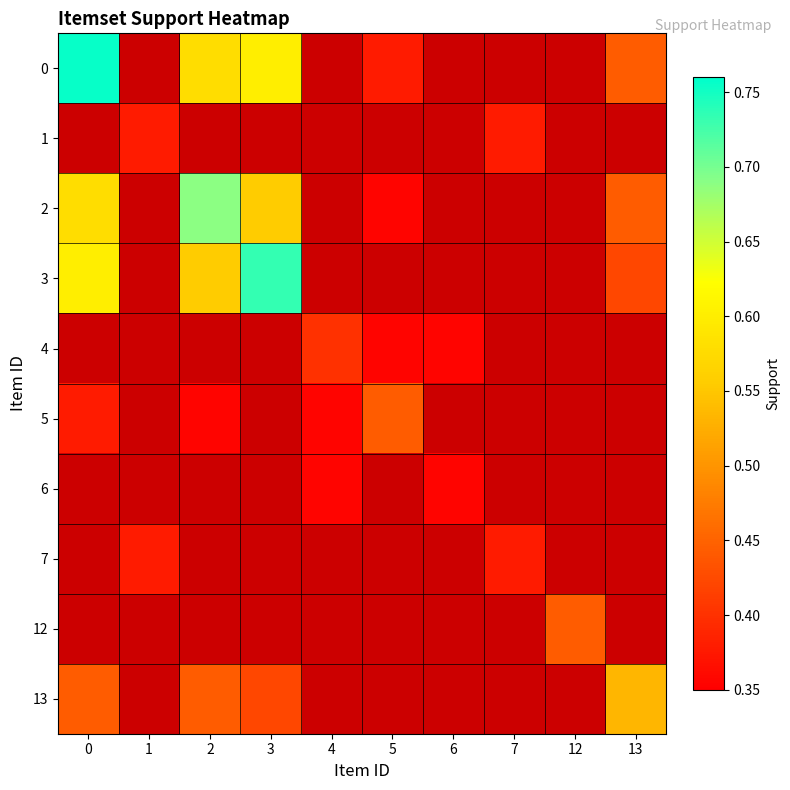

Which has a higher value, 12 or 4?

4